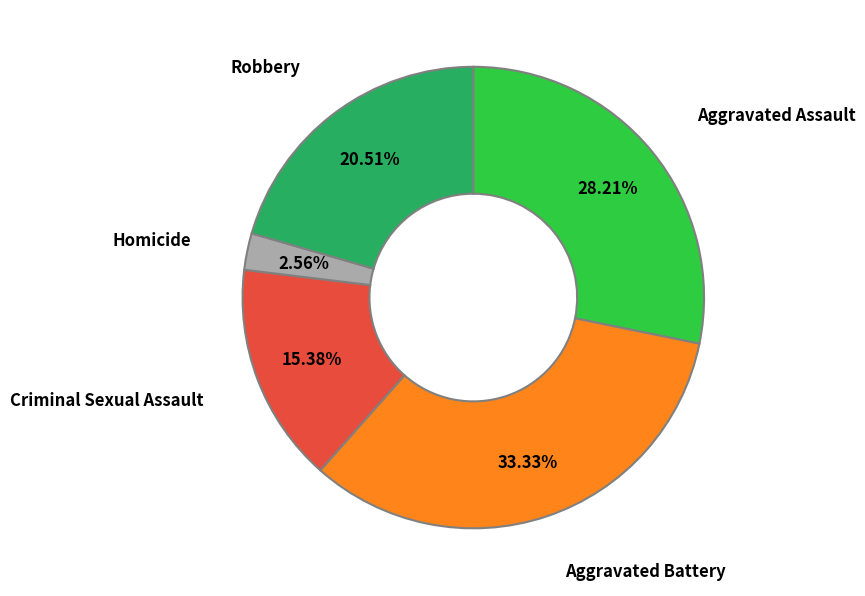

To the nearest percent, what is the combined percentage of Aggravated Assault and Robbery?

49%